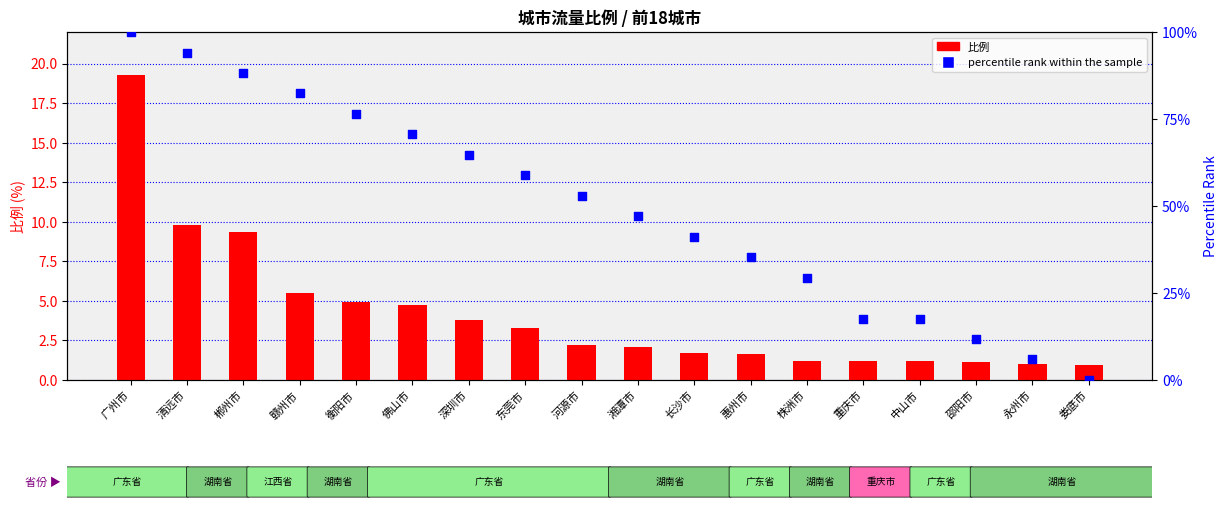

What is the total value across all series at 娄底市?

1.0